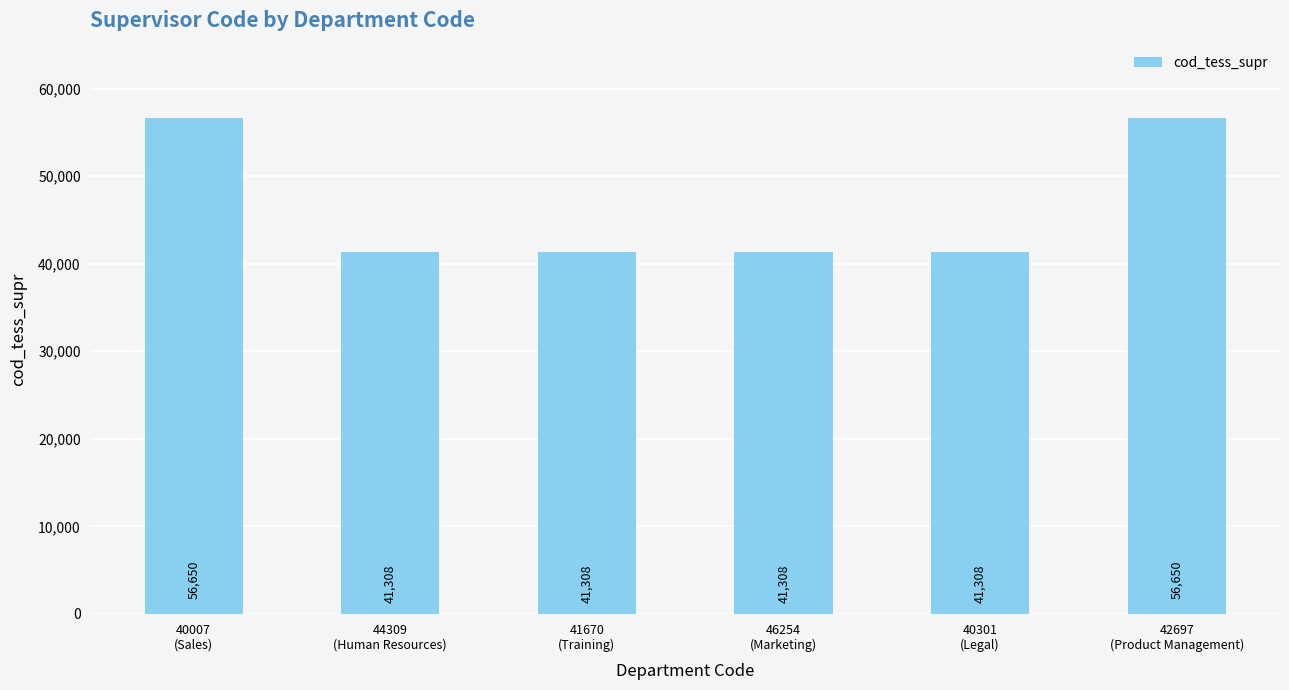

Does the chart contain stacked bars?

No